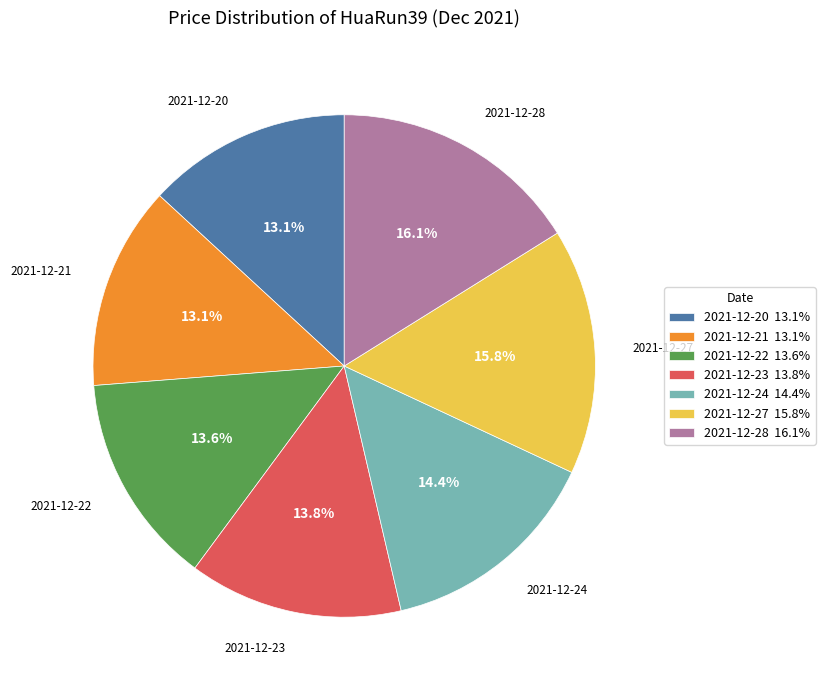

Combined, do 2021-12-22 and 2021-12-20 account for over 50%?

No